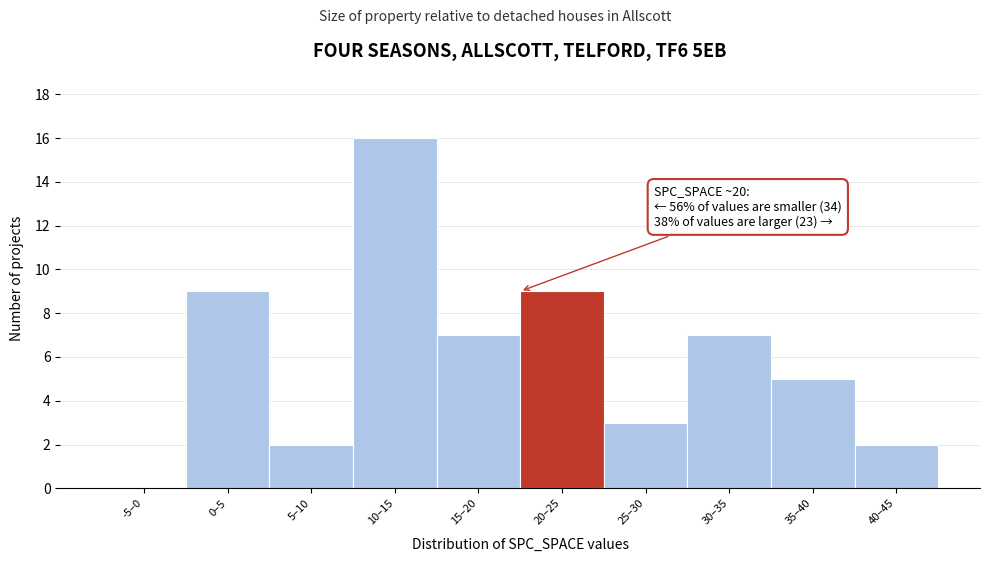

Reading left to right, list all the values displayed in this chart.

-5–0=0	0–5=9	5–10=2	10–15=16	15–20=7	20–25=9	25–30=3	30–35=7	35–40=5	40–45=2